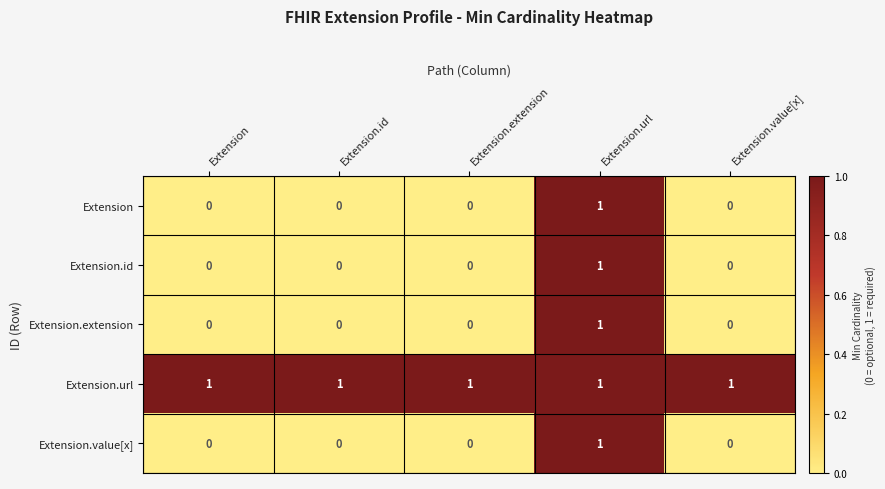

Which category has the highest value in the Extension.extension series?

Extension.url